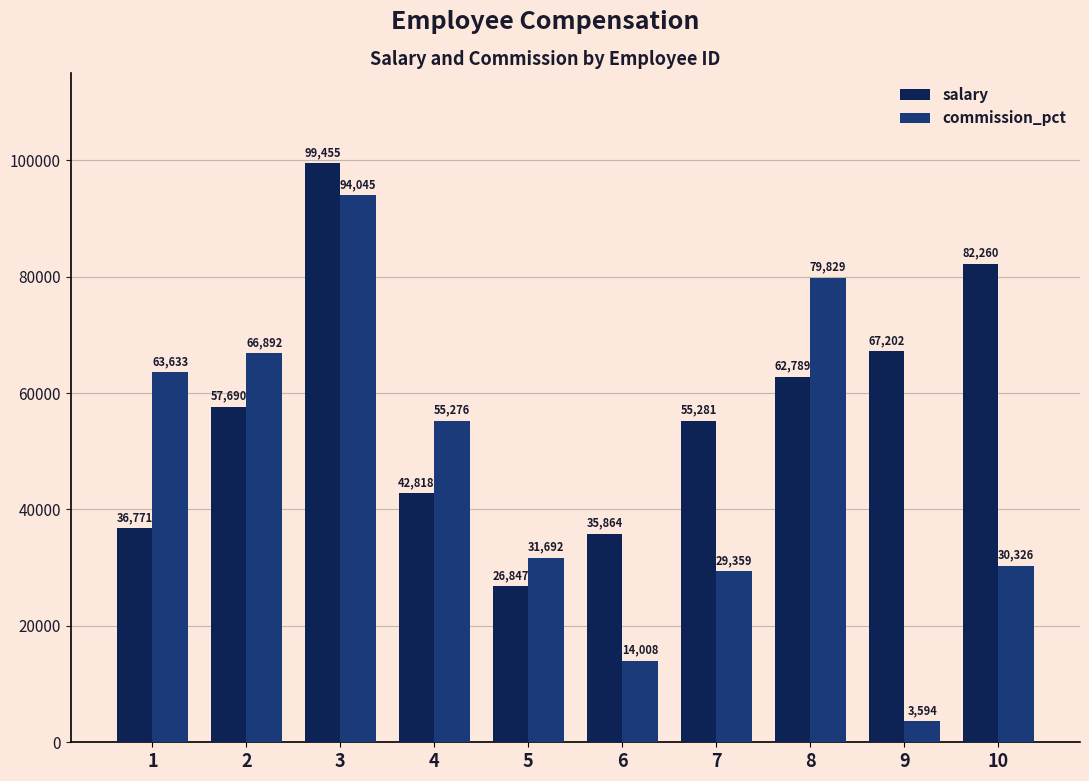

Which category has the lowest value across all series?

9